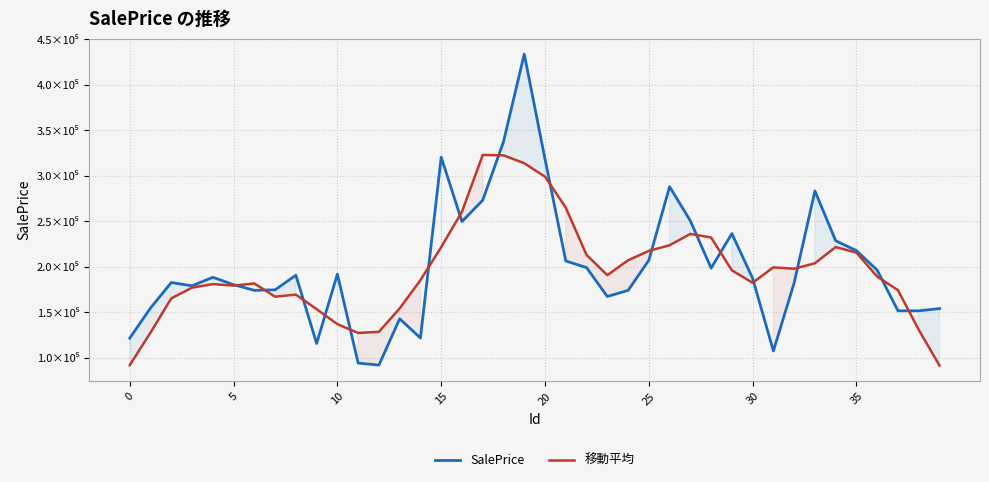

Between 25 and 13, which is larger?

25